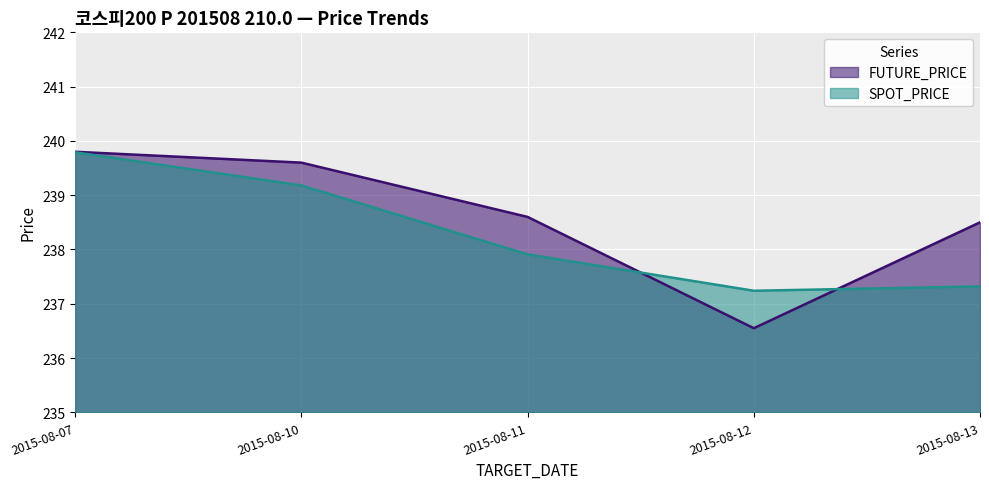

List the labels in order of FUTURE_PRICE value, largest first.

2015-08-07, 2015-08-10, 2015-08-11, 2015-08-13, 2015-08-12